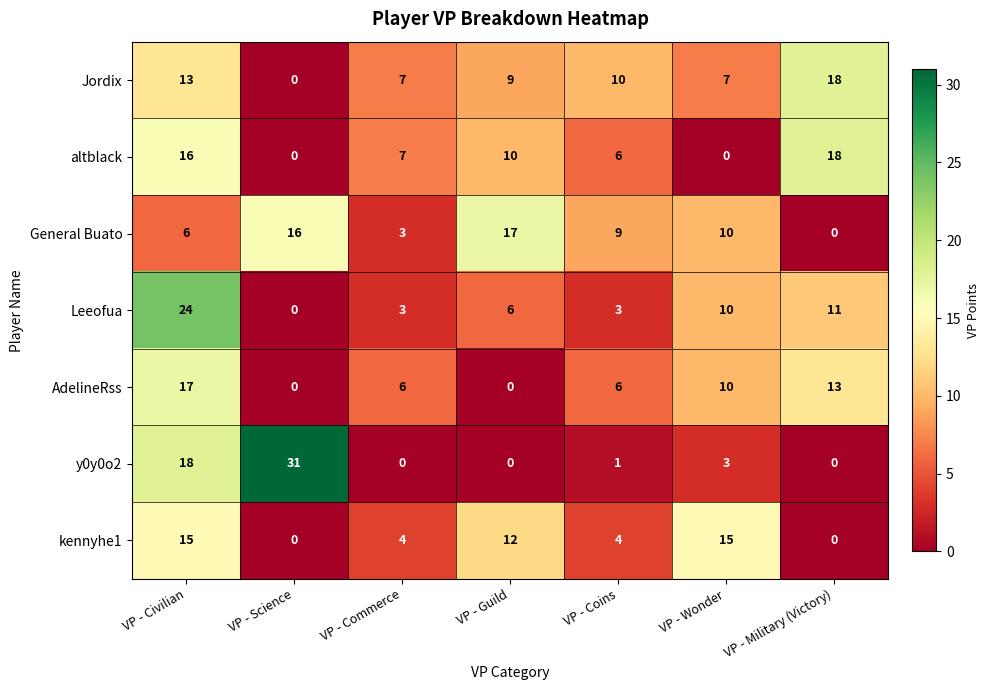

What is the difference between the altblack values at VP - Commerce and VP - Military (Victory)?

11